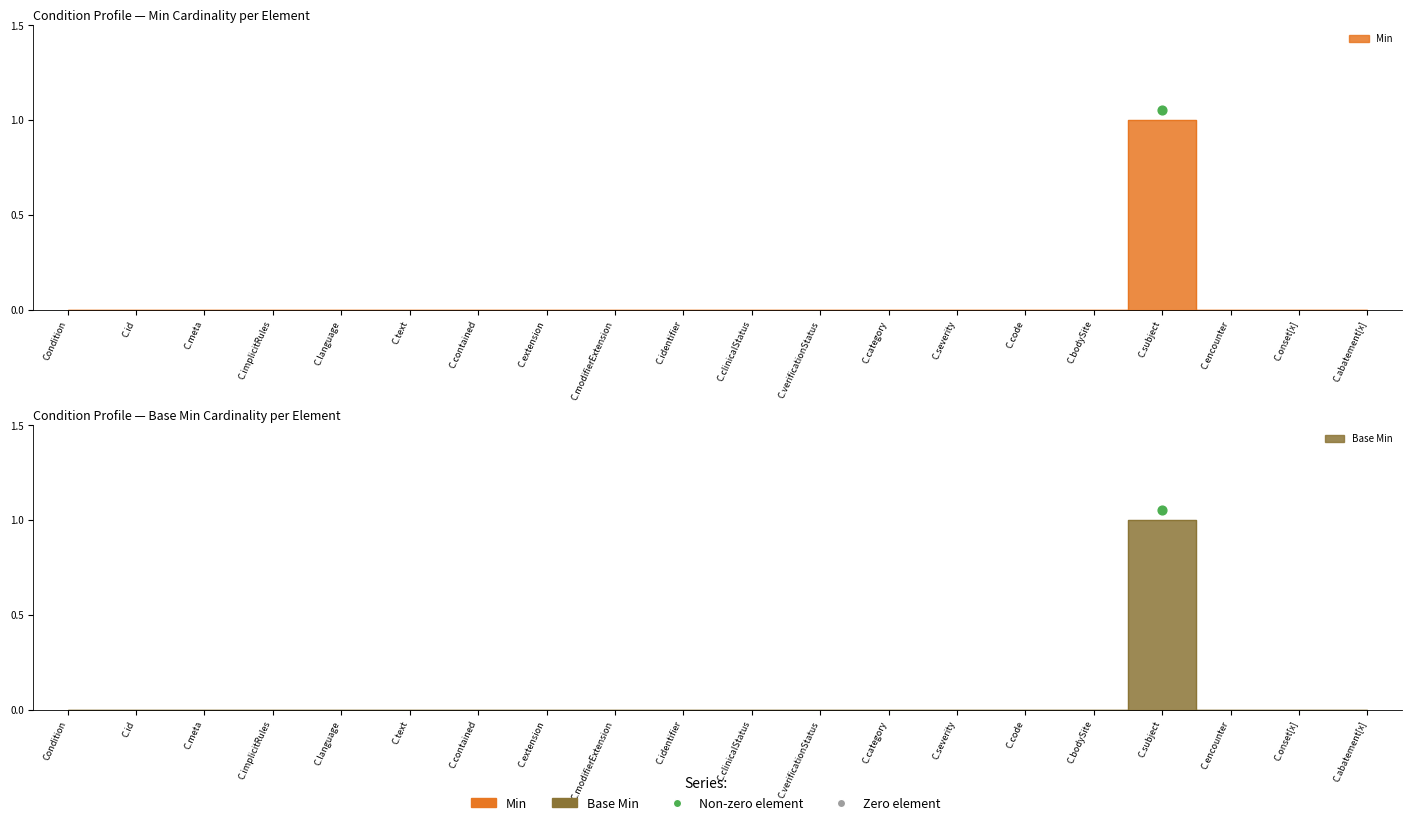

What are all the series names shown in the legend?

Min, Base Min